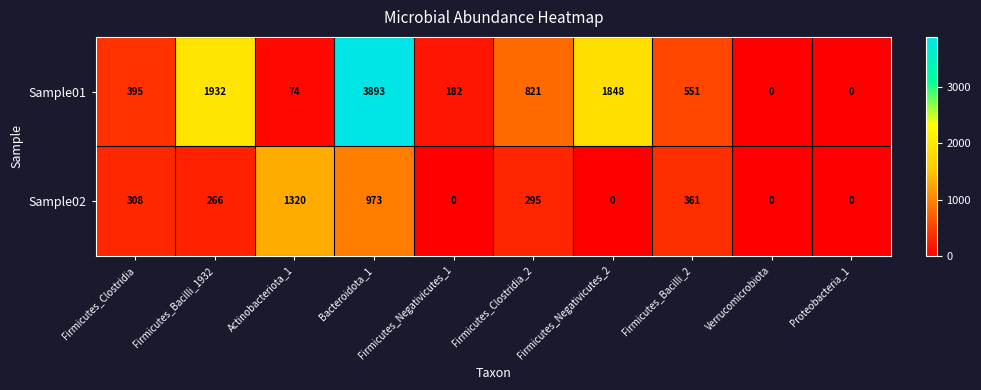

What is the total value across all series at Firmicutes_Clostridia_2?

1116